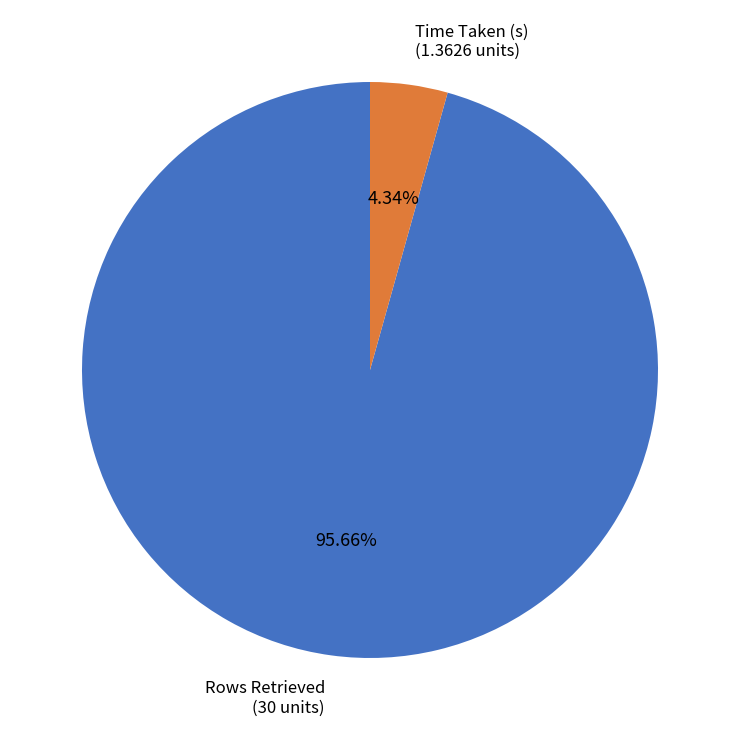

Is there a majority slice in this chart?

Yes